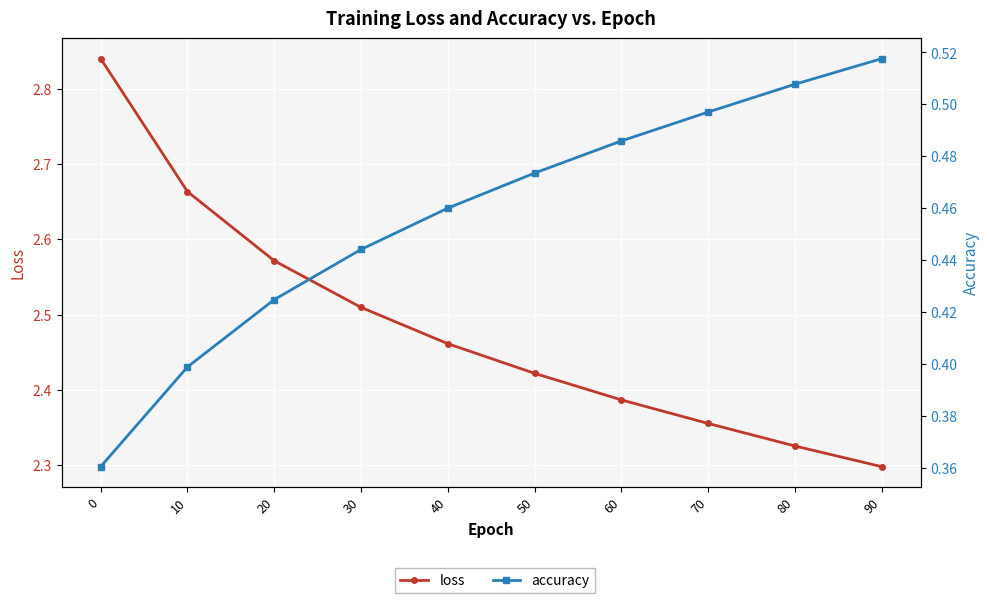

Reading left to right, extract all data points from this chart.

loss: 0=2.8	10=2.7	20=2.6	30=2.5	40=2.5	50=2.4	60=2.4	70=2.4	80=2.3	90=2.3
accuracy: 0=0.4	10=0.4	20=0.4	30=0.4	40=0.5	50=0.5	60=0.5	70=0.5	80=0.5	90=0.5